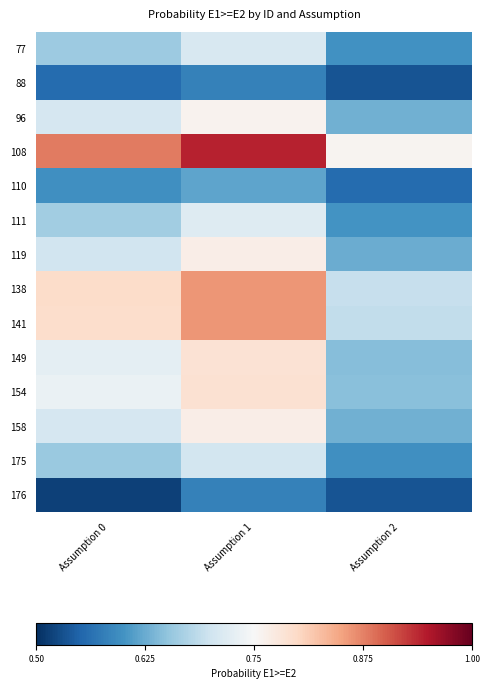

What is the difference between the highest and lowest values at Assumption 0?

0.4